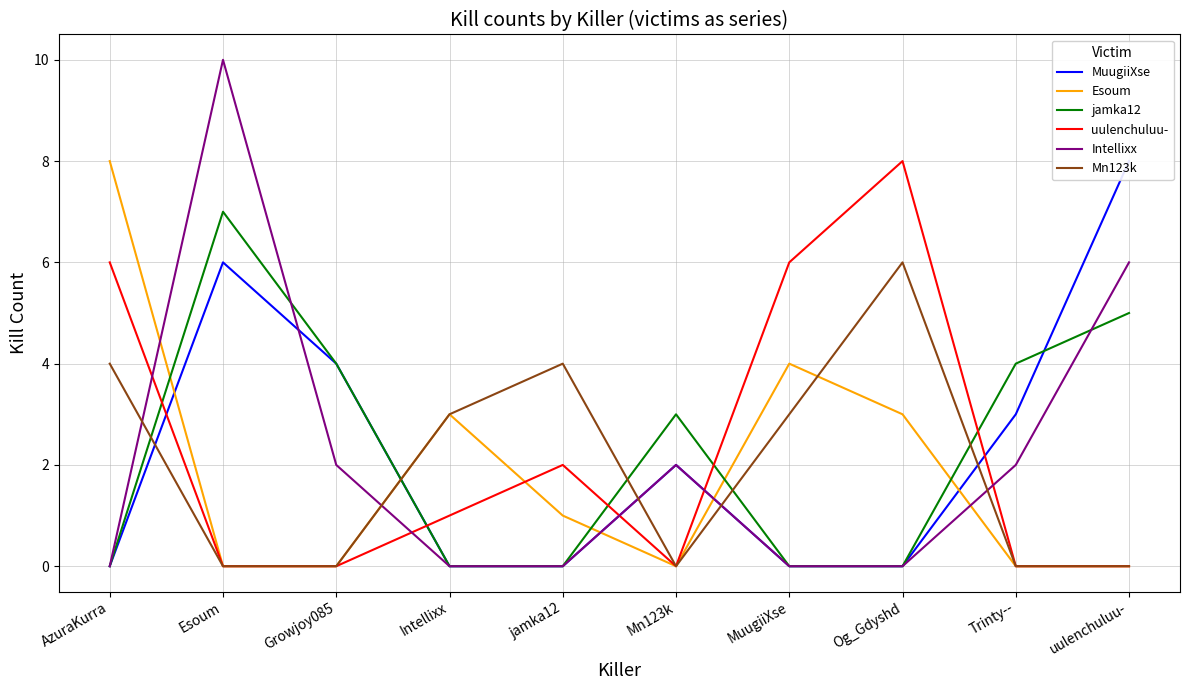

Is it true that Intellixx equals 10 at Esoum?

True